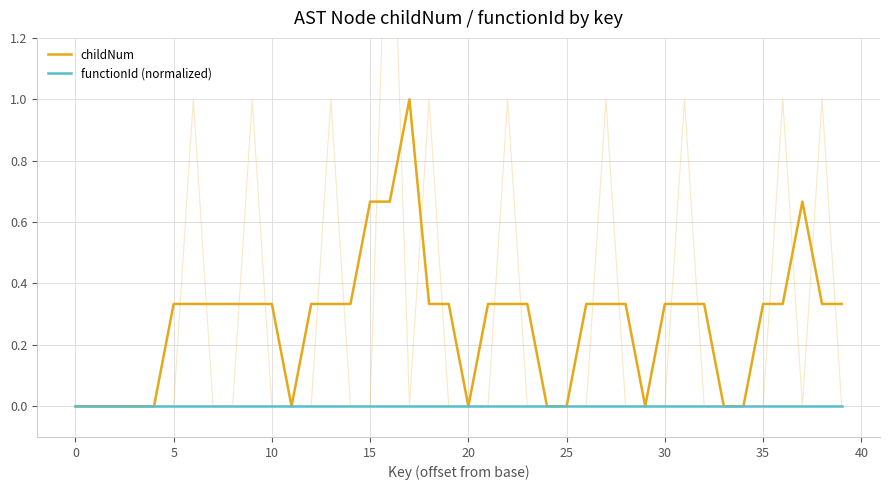

What is the difference between the highest and lowest values at 13?

0.3